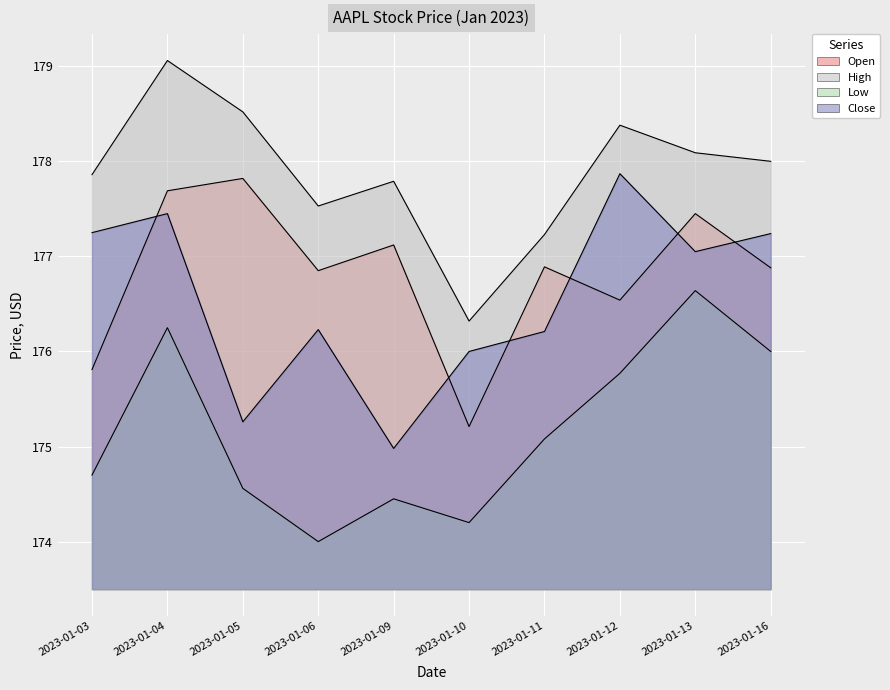

What are all the series names shown in the legend?

Open, High, Low, Close